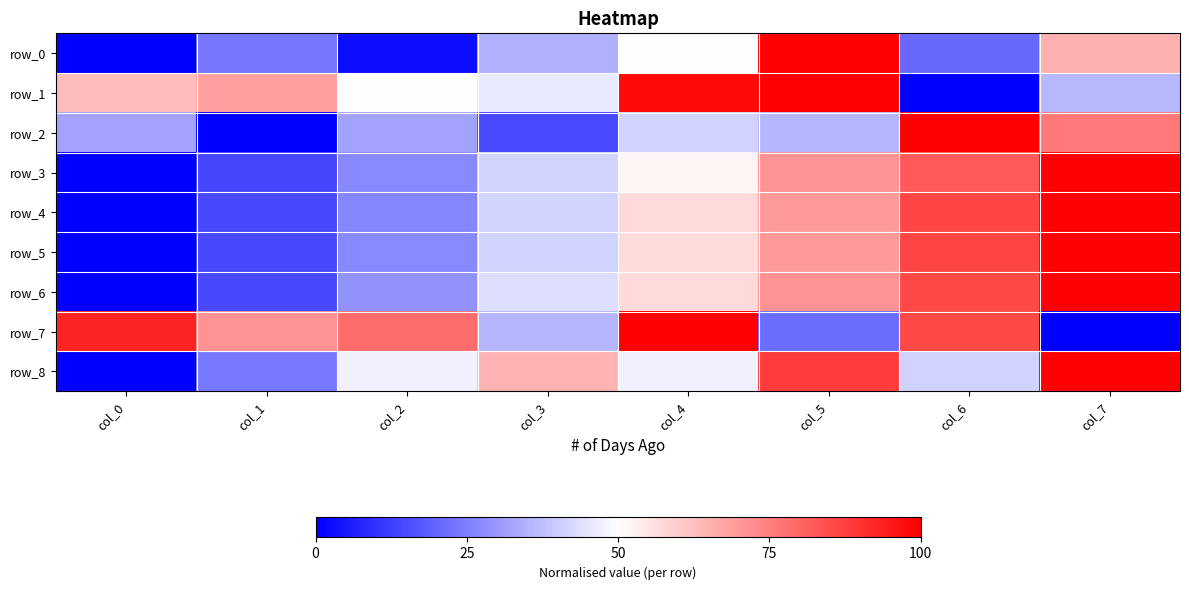

Which series has the largest total across all categories?

row_7